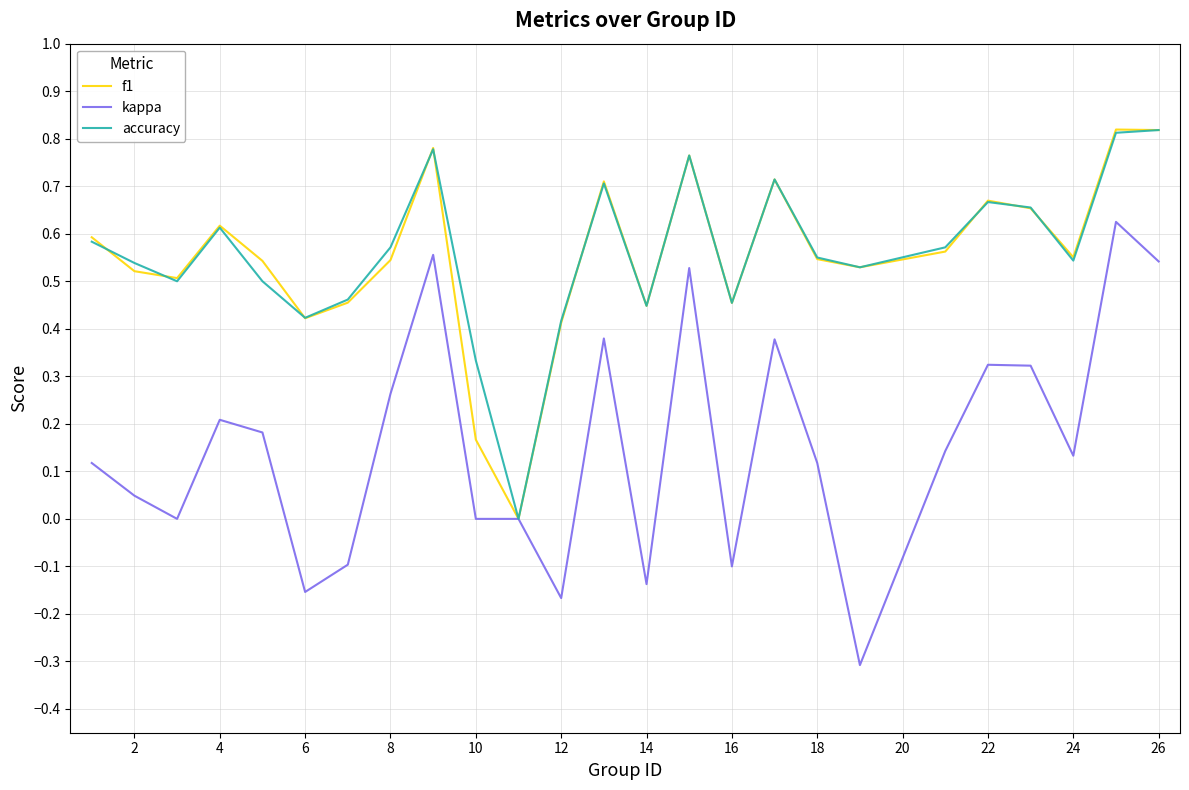

What is the minimum value shown in the chart?

-0.3